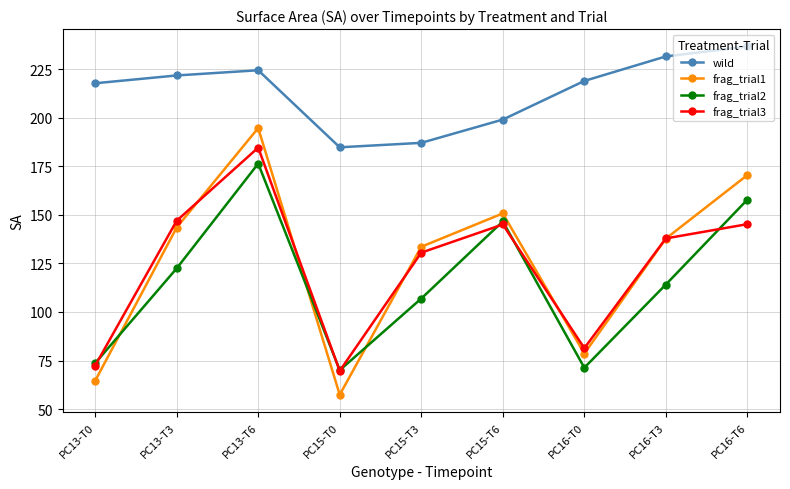

At which label does frag_trial3 first exceed 137?

PC13-T3